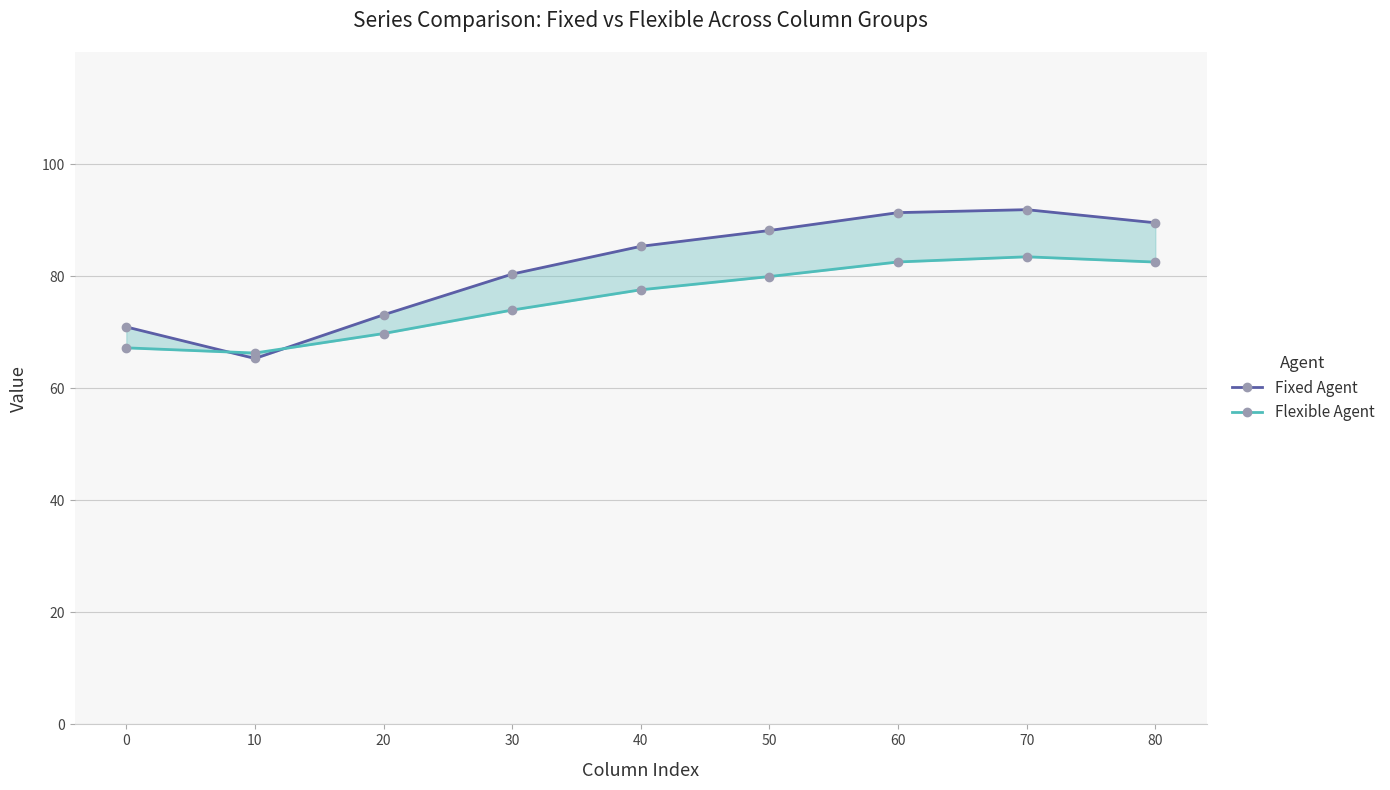

How many intersections are there between Fixed Agent and Flexible Agent?

2